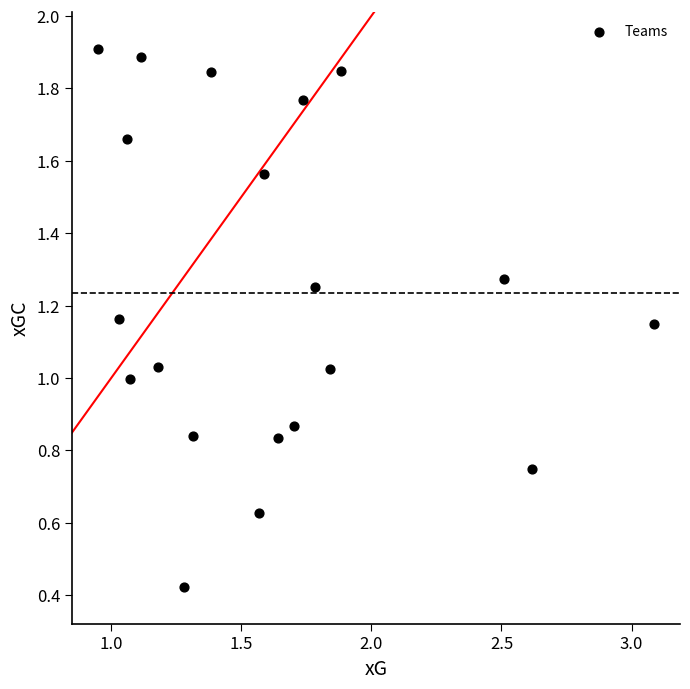

What is the range of X values (max minus min)?

2.1